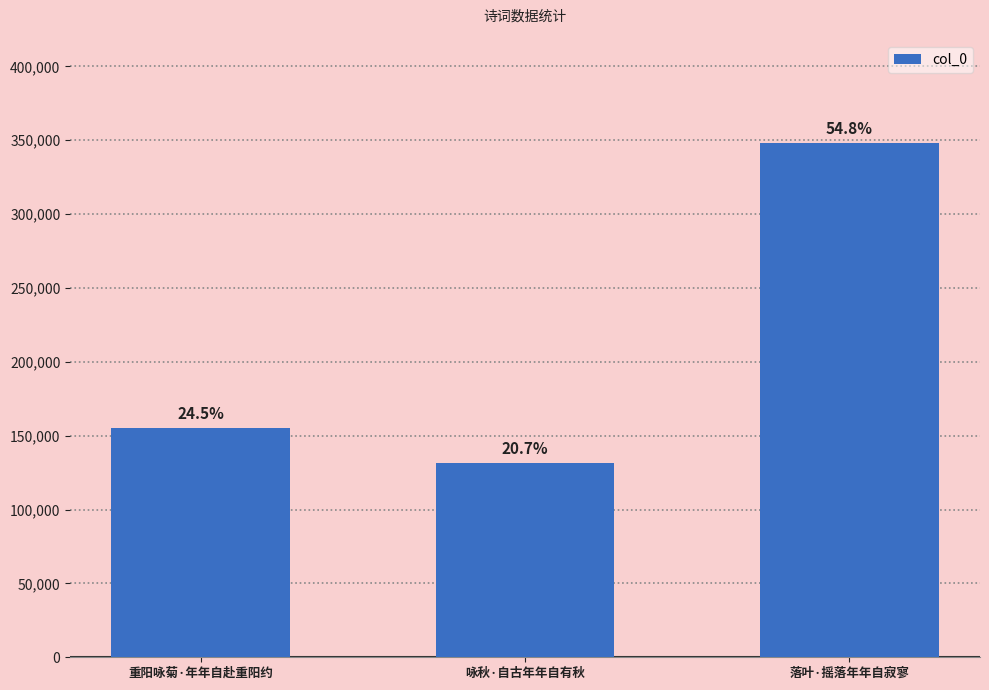

Does the chart contain any negative values?

No